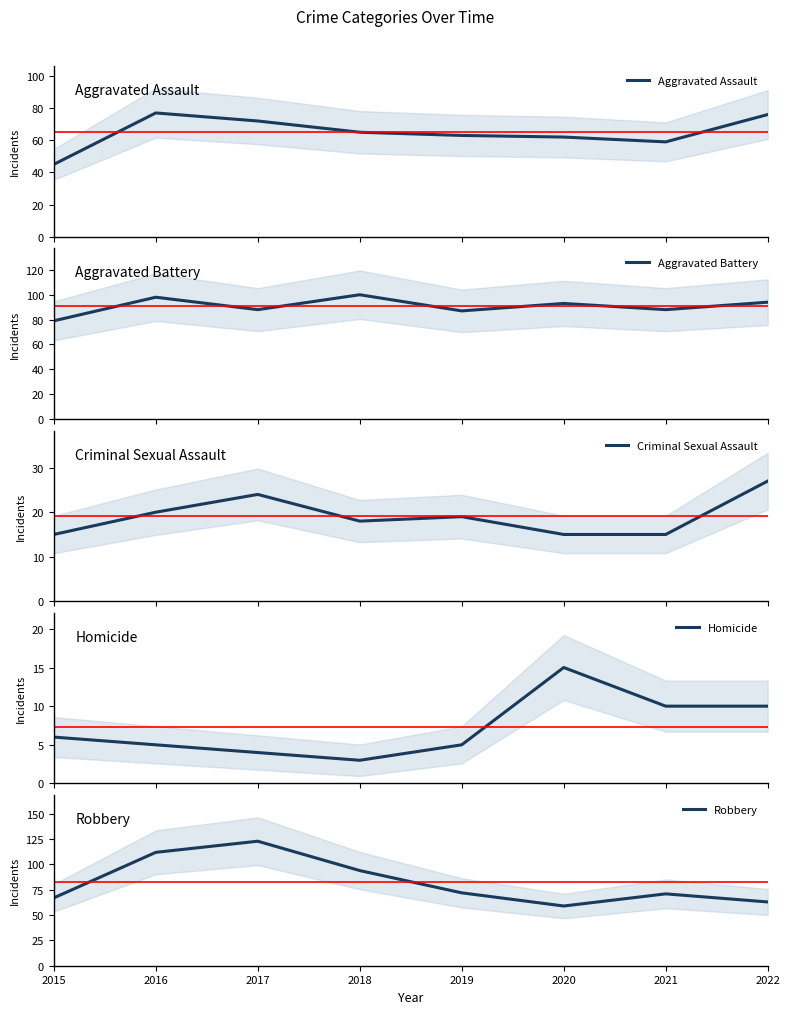

Between 2018 and 2021, which series saw the biggest shift?

Robbery